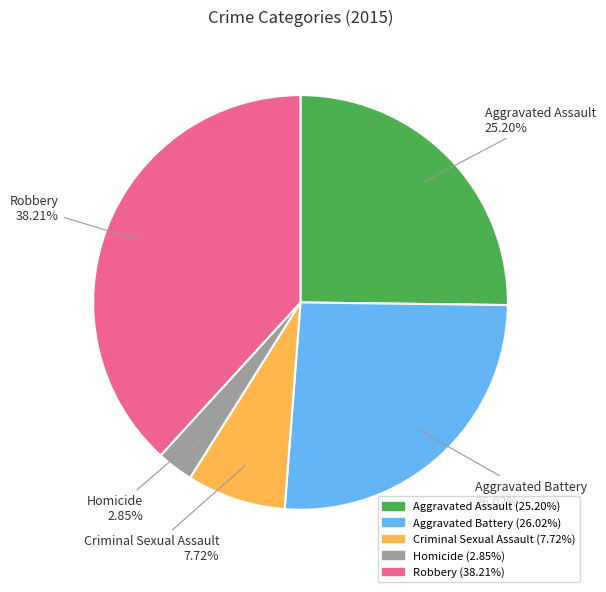

Is it true that Criminal Sexual Assault is 20% of the pie?

False